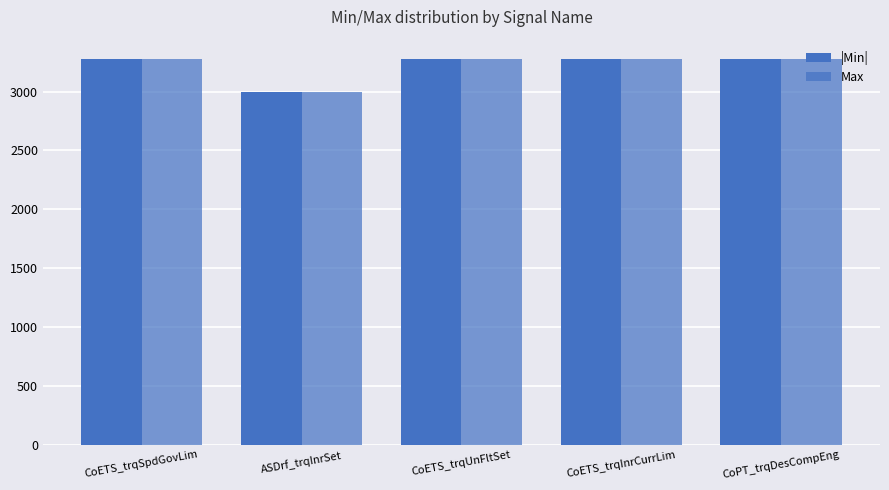

How many data points in |Min| are less than 3276?

1